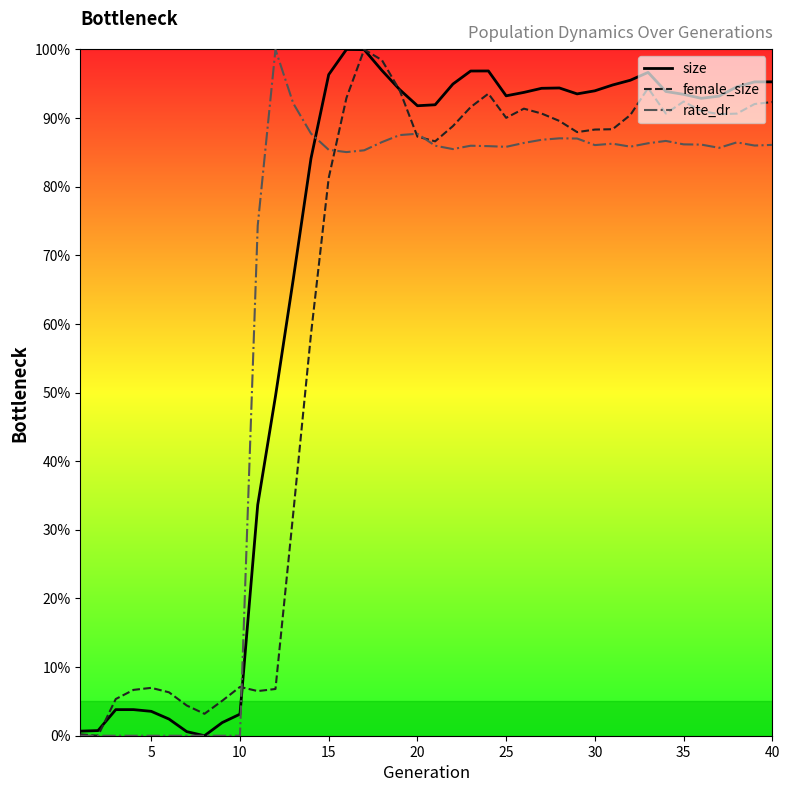

True or false: rate_dr and female_size intersect in this chart.

True